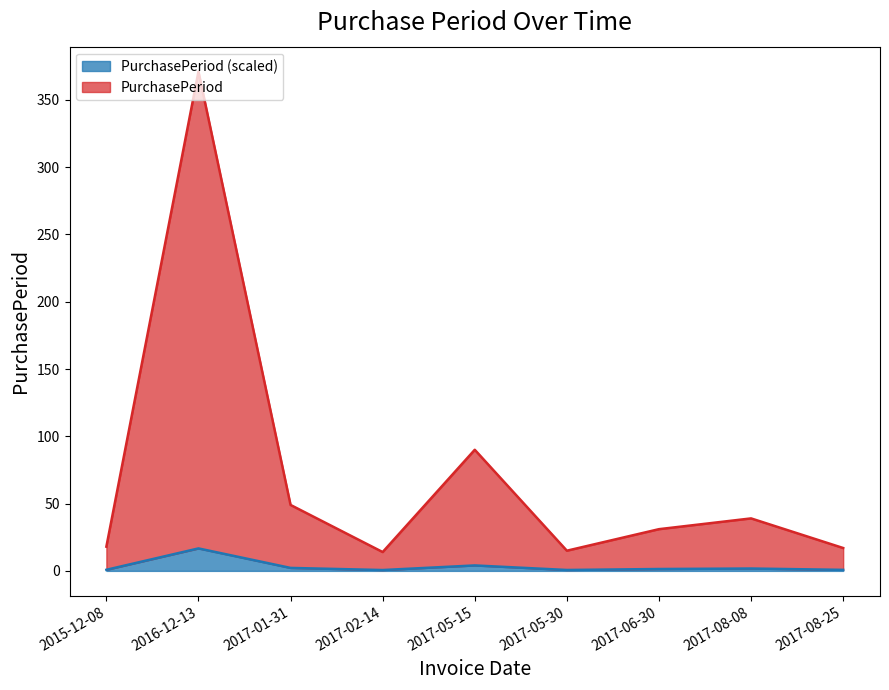

What is the difference between the maximum and minimum values?

357